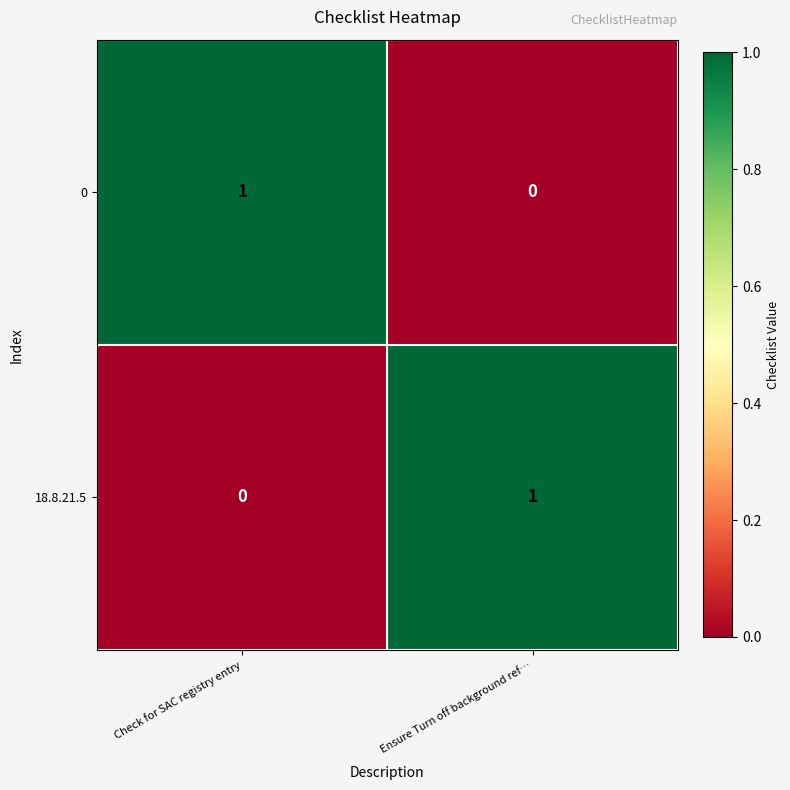

At Check for SAC registry entry, list the series in order from largest to smallest.

0, 18.8.21.5